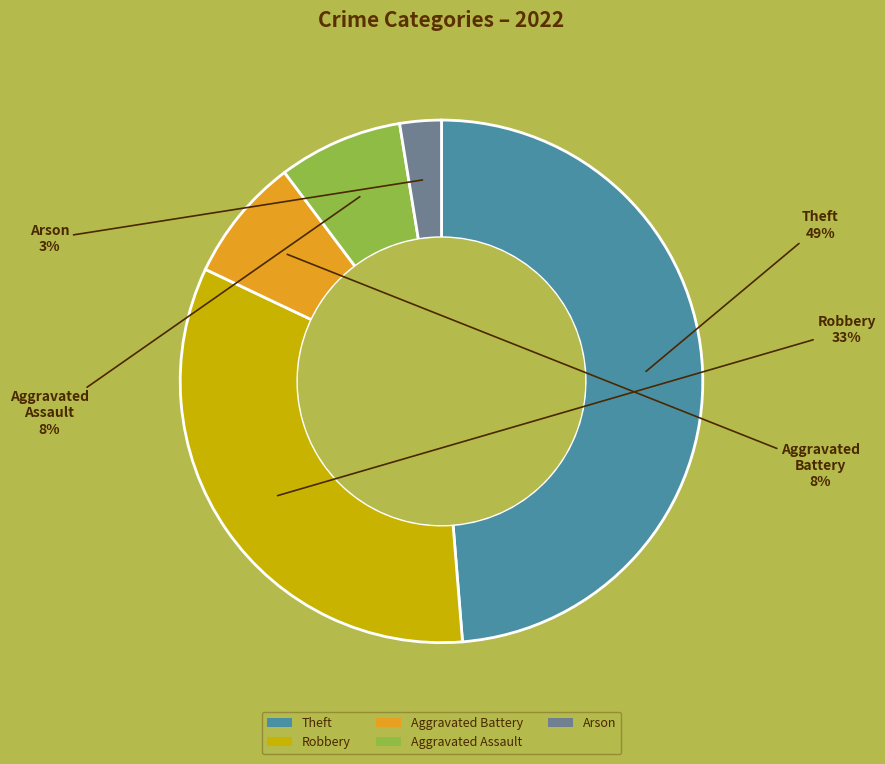

Is the sum of Aggravated Assault and Arson greater than half?

No